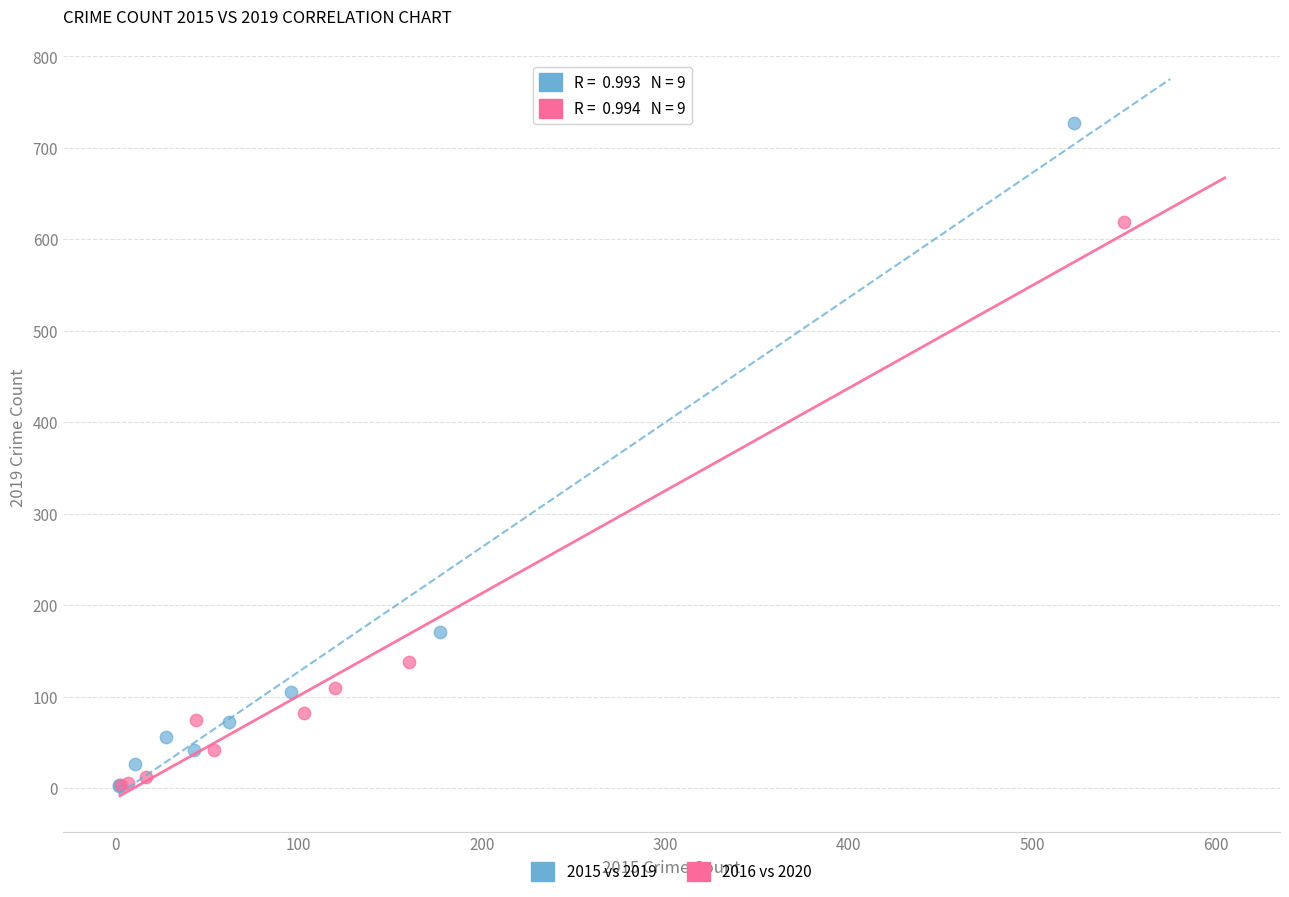

Which series reaches the maximum Y coordinate?

2015 vs 2019